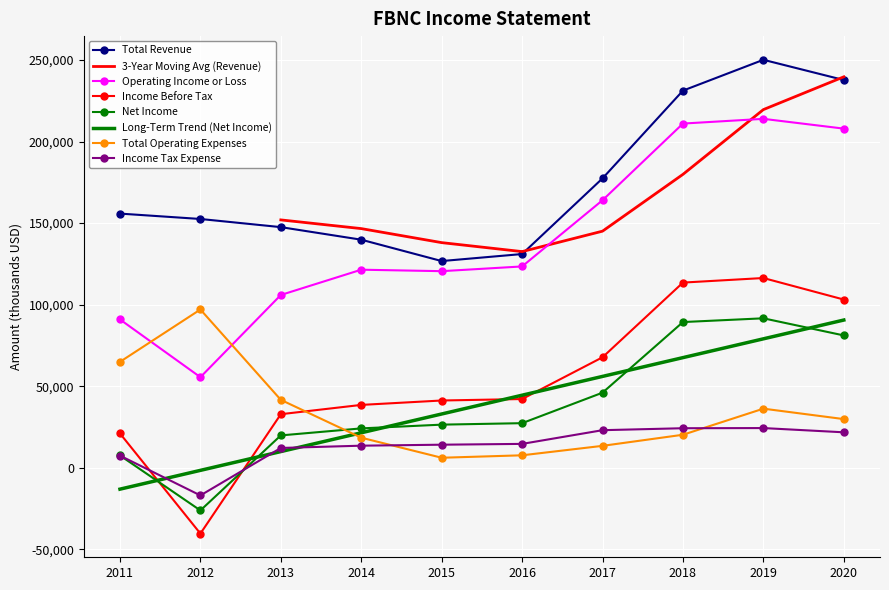

Reading left to right, list all the values displayed in this chart.

Total Revenue: 2020=237700	2019=250100	2018=231200	2017=177400	2016=131000	2015=126700	2014=139800	2013=147500	2012=152500	2011=155800
Operating Income or Loss: 2020=207900	2019=213900	2018=211000	2017=164000	2016=123400	2015=120500	2014=121400	2013=105900	2012=55500	2011=90900
Income Before Tax: 2020=103100	2019=116300	2018=113500	2017=67700	2016=42100	2015=41200	2014=38500	2013=32800	2012=-40400	2011=21000
Net Income: 2020=81100	2019=91600	2018=89300	2017=46000	2016=27300	2015=26400	2014=24100	2013=19800	2012=-26200	2011=7500
Total Operating Expenses: 2020=29800	2019=36200	2018=20200	2017=13400	2016=7600	2015=6100	2014=18400	2013=41600	2012=97000	2011=64900
Income Tax Expense: 2020=21700	2019=24300	2018=24200	2017=23000	2016=14600	2015=14100	2014=13500	2013=12100	2012=-17000	2011=7400